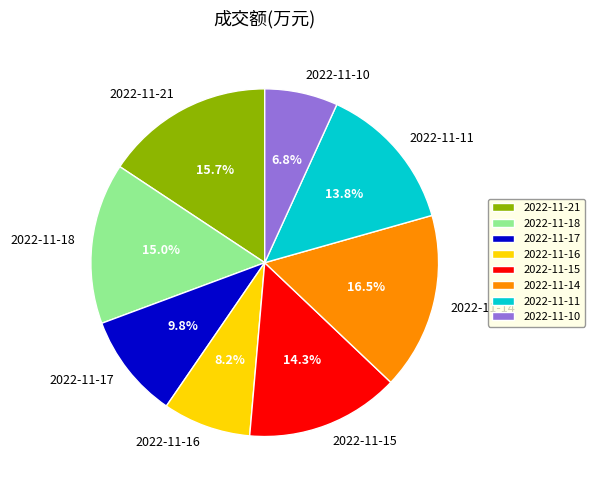

Which slice is the smallest?

2022-11-10